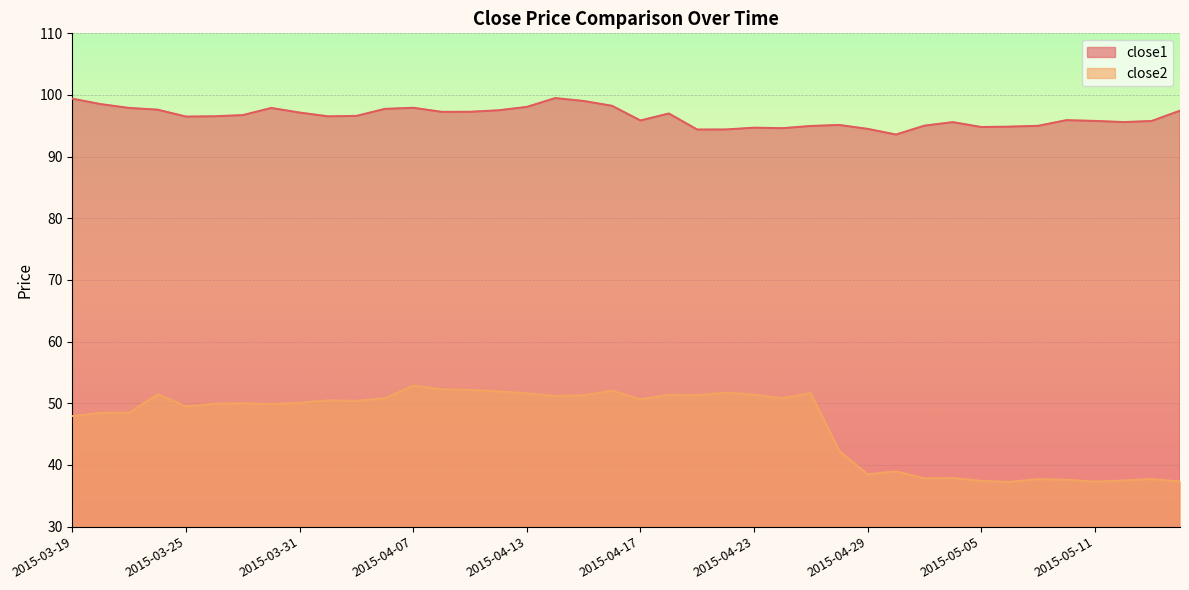

True or false: close1 and close2 intersect in this chart.

False